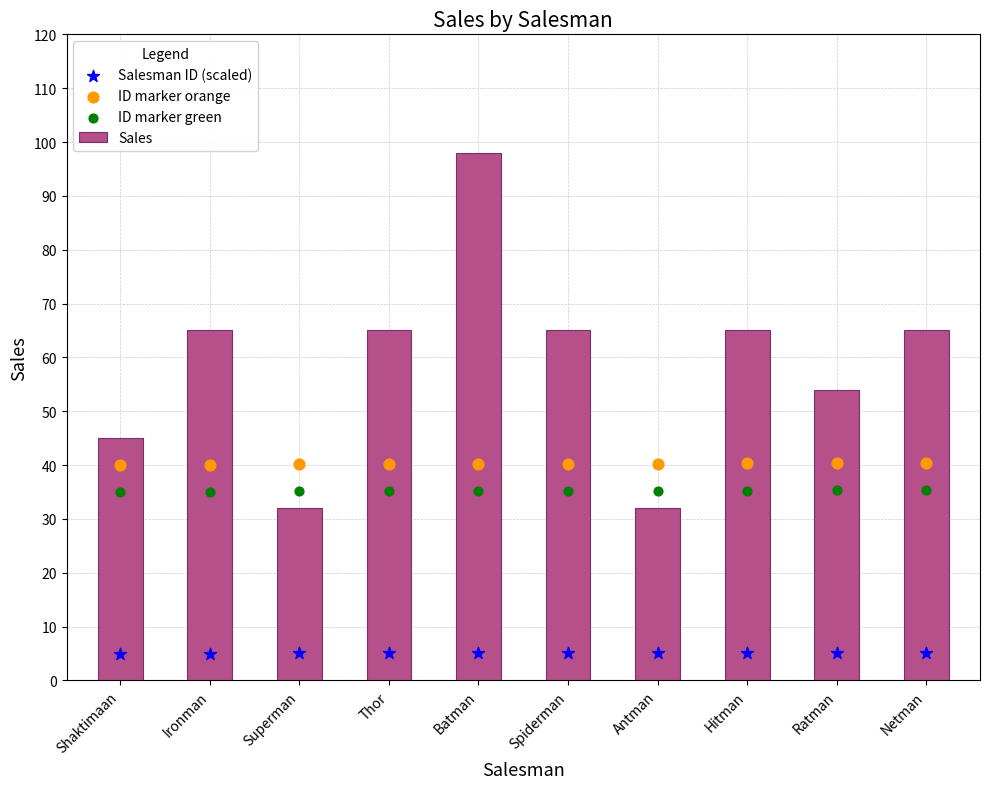

At how many categories does at least one series exceed 7?

10